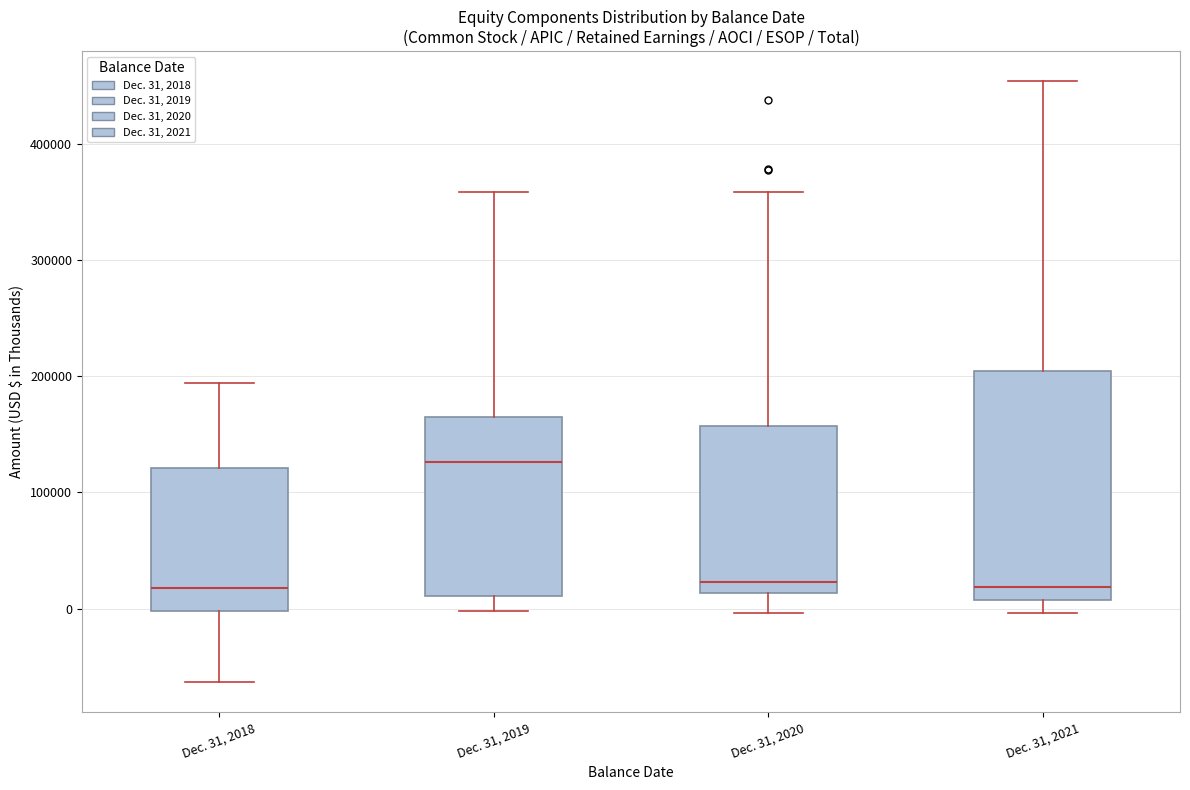

Where does the upper whisker of the box for Dec. 31, 2021 end on the y-axis? The values are not printed on the chart, so give them approximately, as read against the axis.

450000